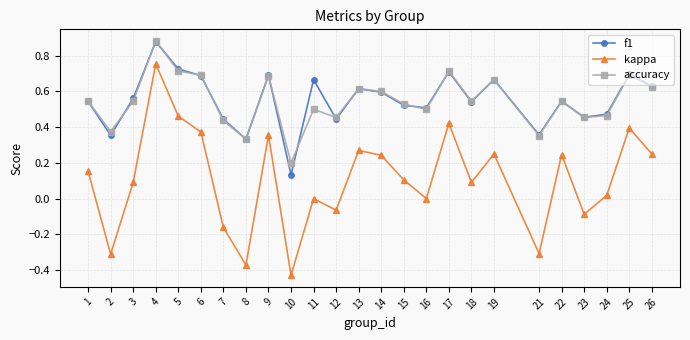

At which category is the sum across all series the highest?

4